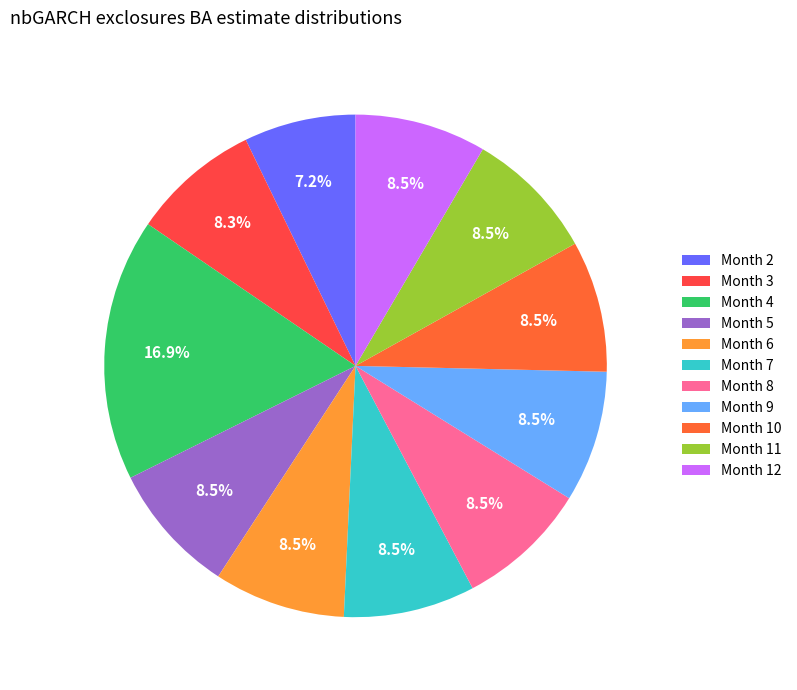

How many slices are in this pie chart?

11